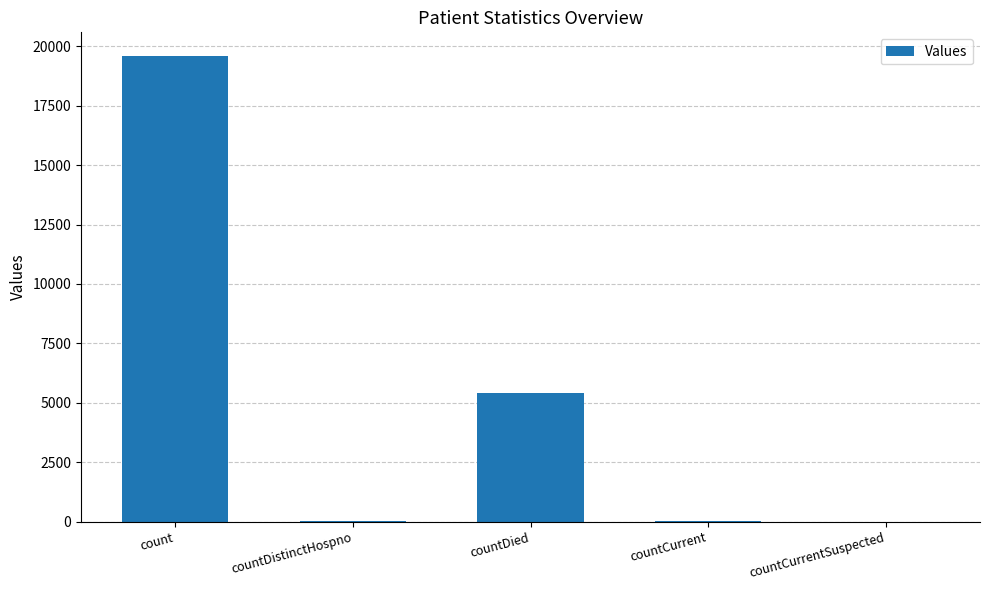

Approximately how many times larger is the value at countDied compared to count?

0.3